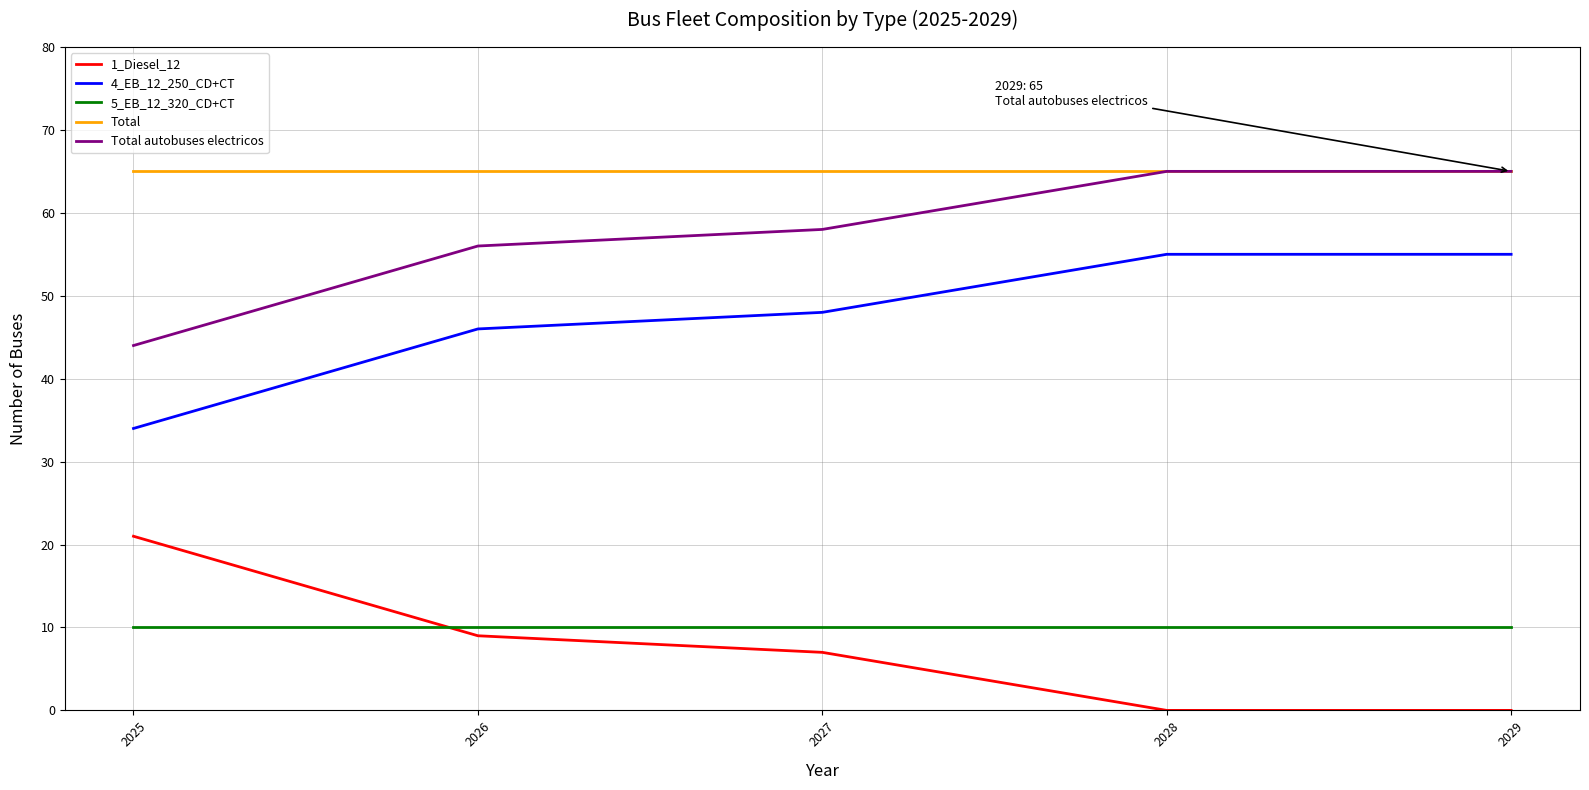

What is the difference between the second highest and second lowest values in the 1_Diesel_12 series?

9